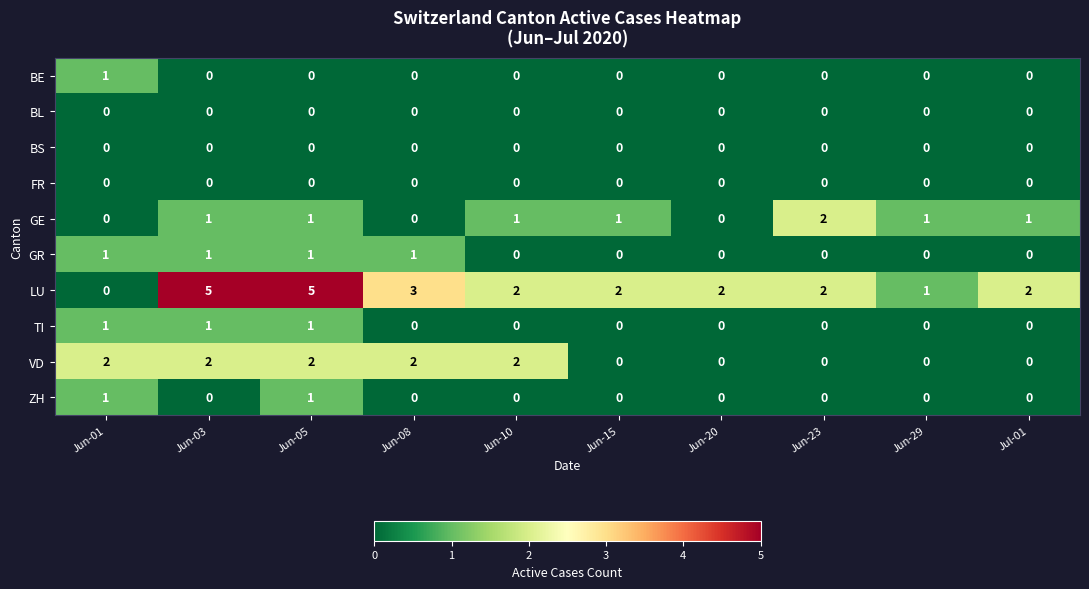

What is the spread (max minus min) of values at Jun-10?

2